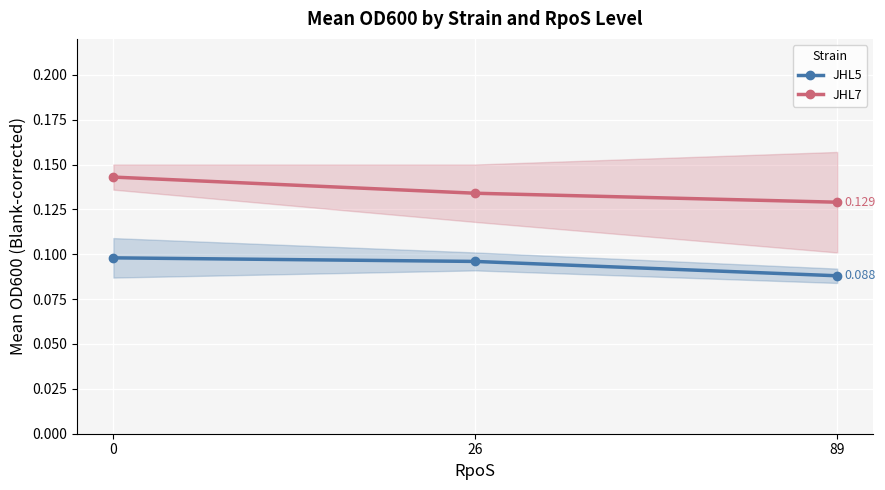

Reading right to left, list all the values displayed in this chart.

JHL5: 0.1	0.1	0.1
JHL7: 0.1	0.1	0.1